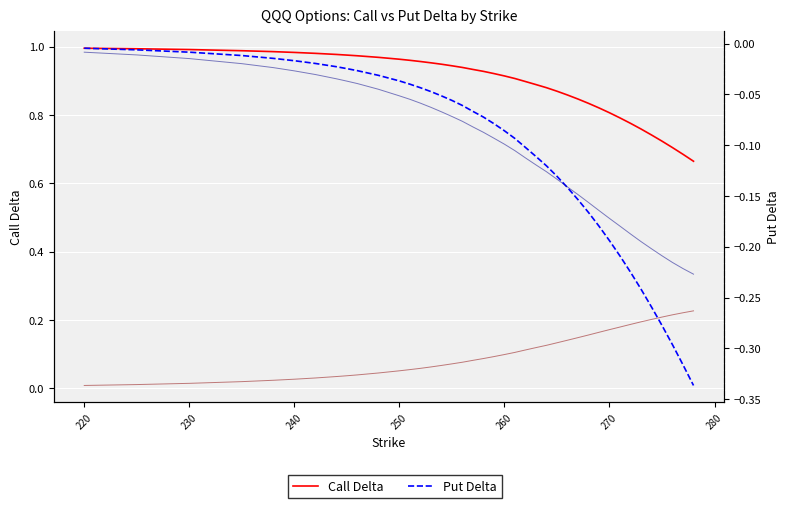

Count the number of categories in the chart.

40